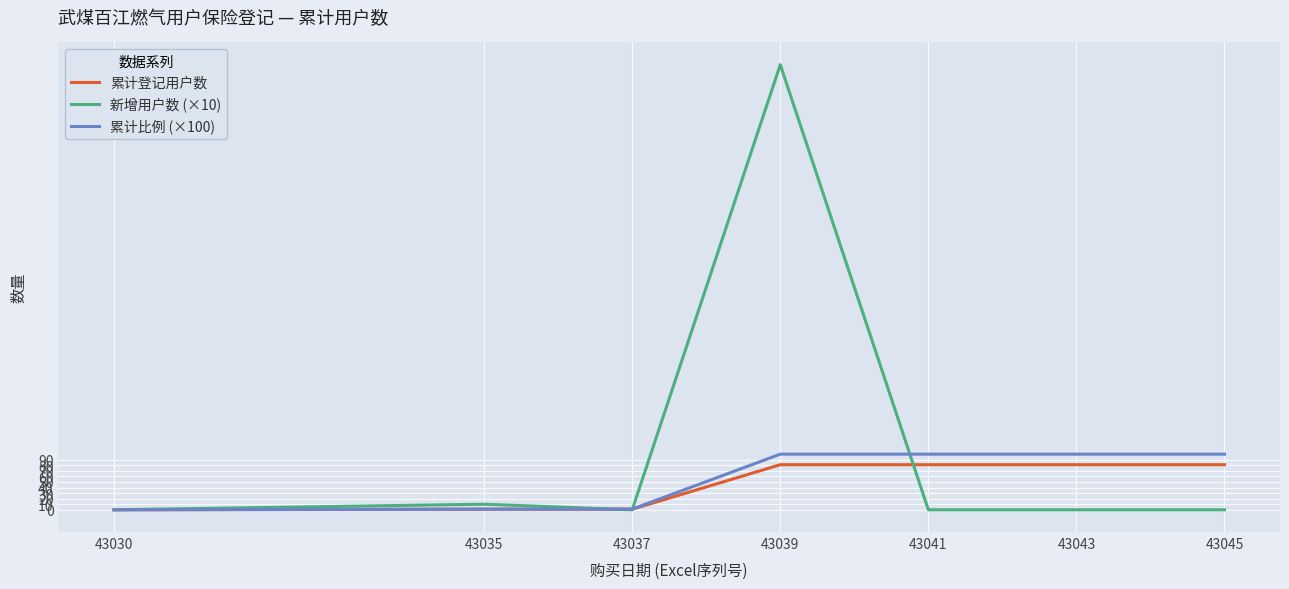

Between 43030 and 43039, which series saw the biggest shift?

新增用户数 (×10)